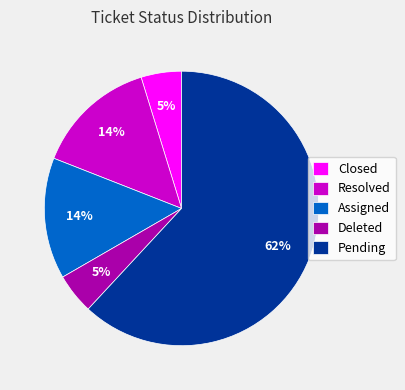

Which slice is the largest?

Pending